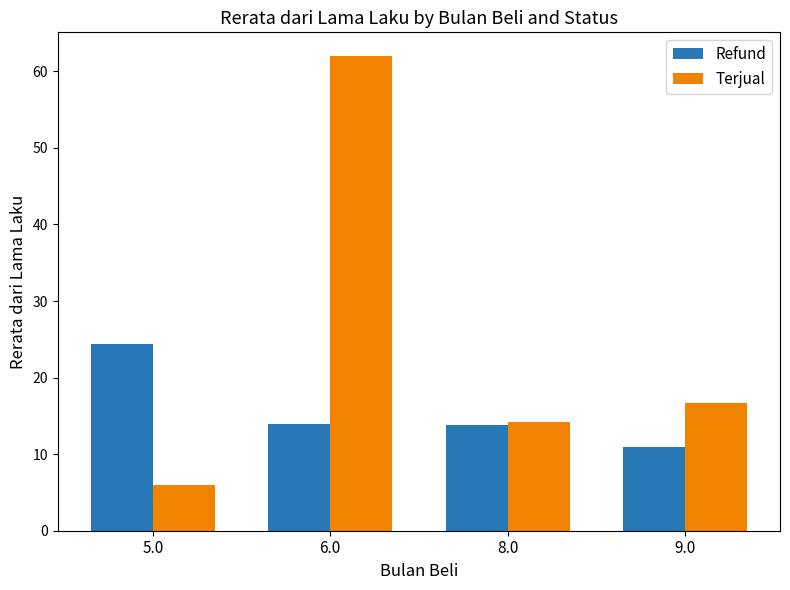

At 9.0, list the series in order from largest to smallest.

Terjual, Refund